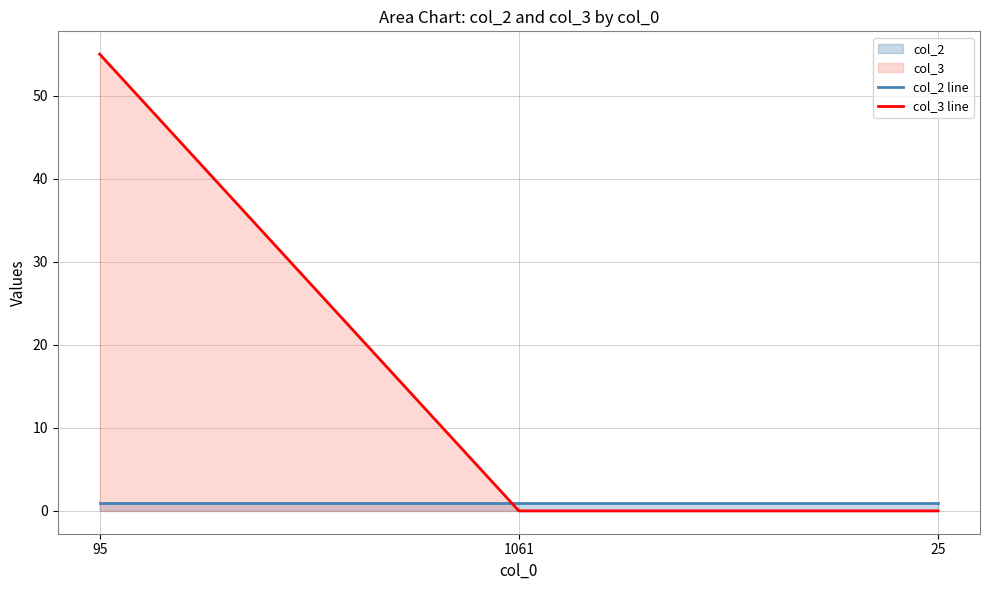

Does the chart have visible grid lines?

Yes